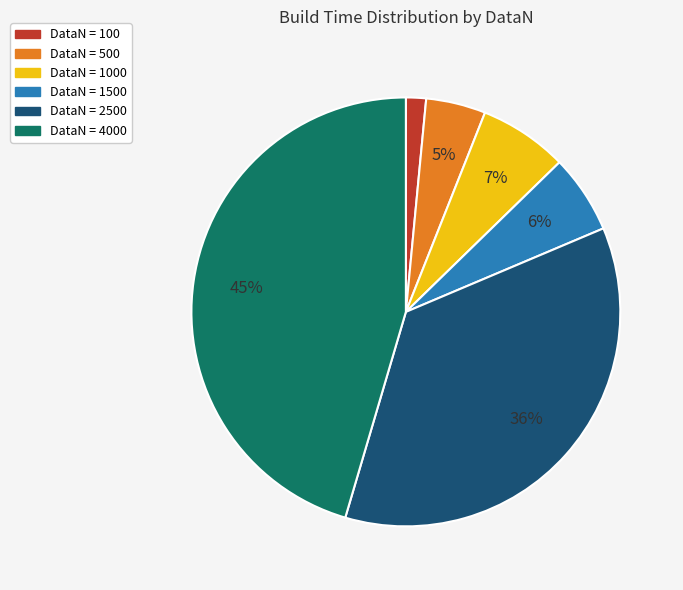

Does DataN = 100 represent more than half of the total?

No